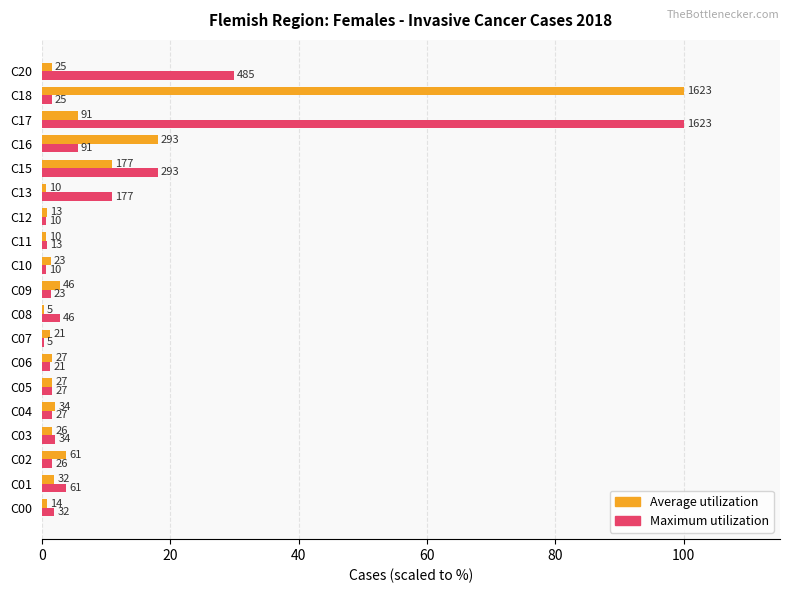

What is the value of the Average utilization bar at the 10th from the left?

2.8